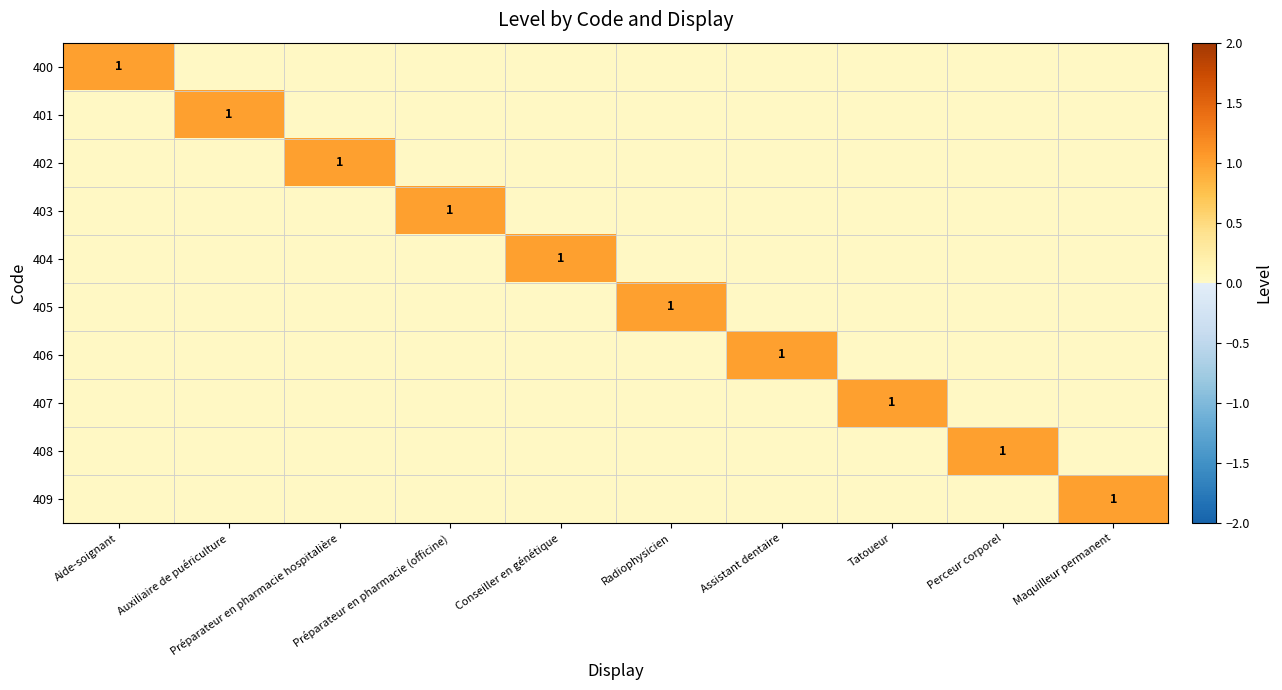

The value of 405 at Conseiller en génétique is 0. True or false?

True